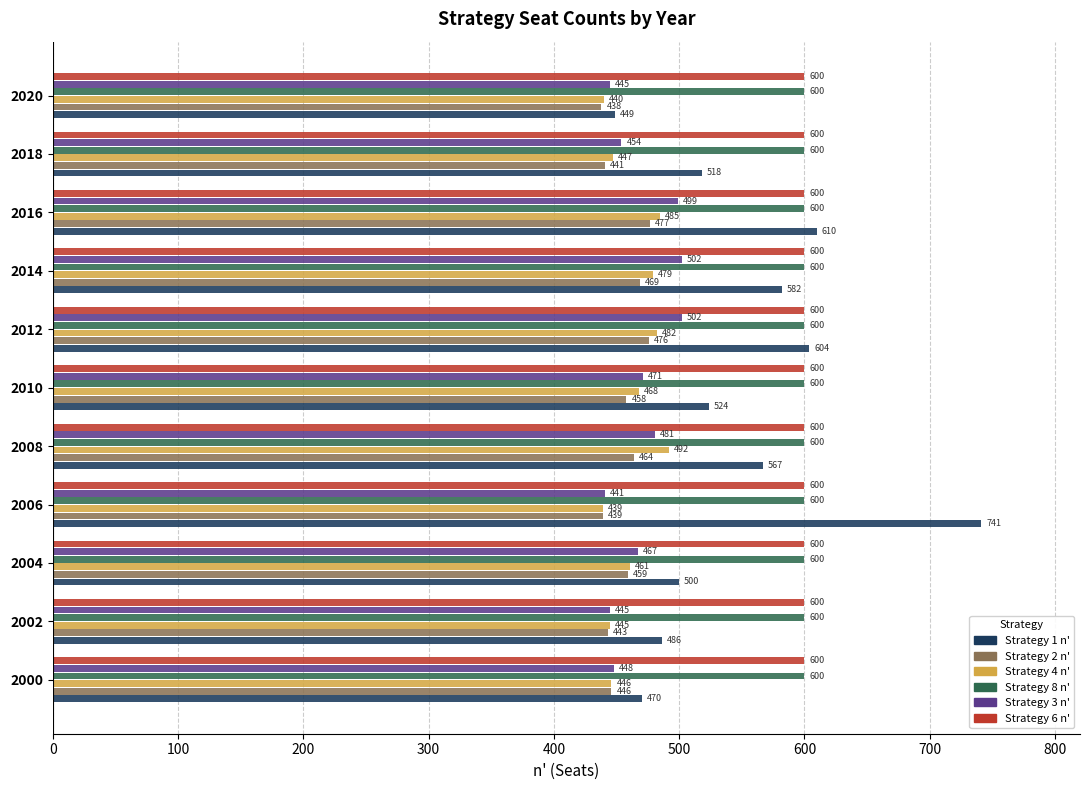

Between 2002 and 2014, which series saw the biggest shift?

Strategy 1 n'